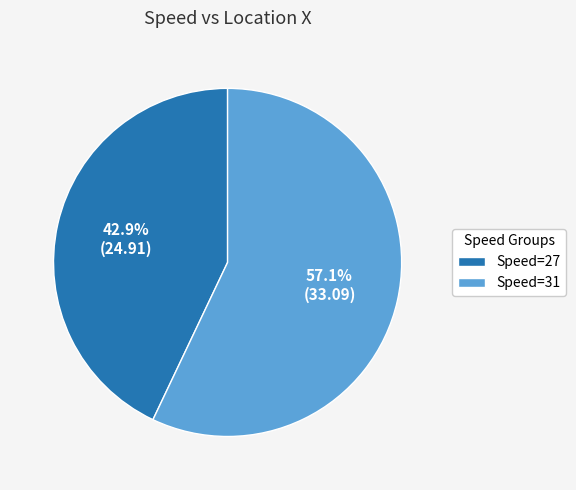

How many segments does this pie chart have?

2